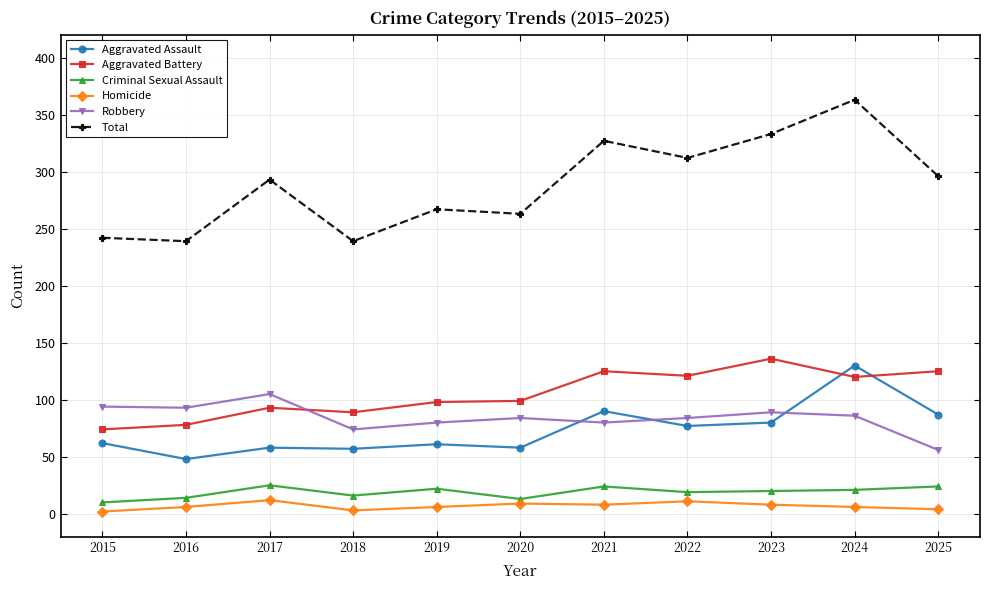

What is the total value across all series at 2019?

534